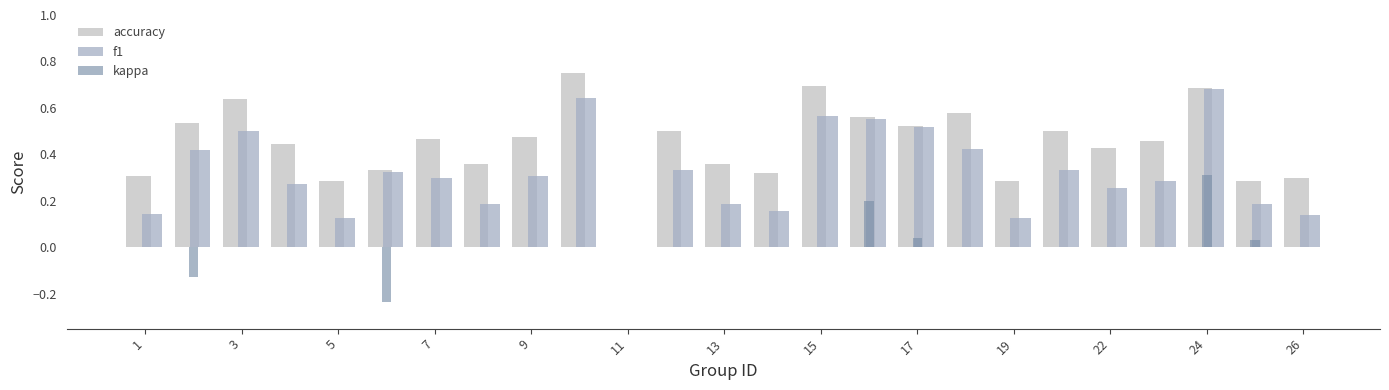

What is the sum of all accuracy values?

11.1